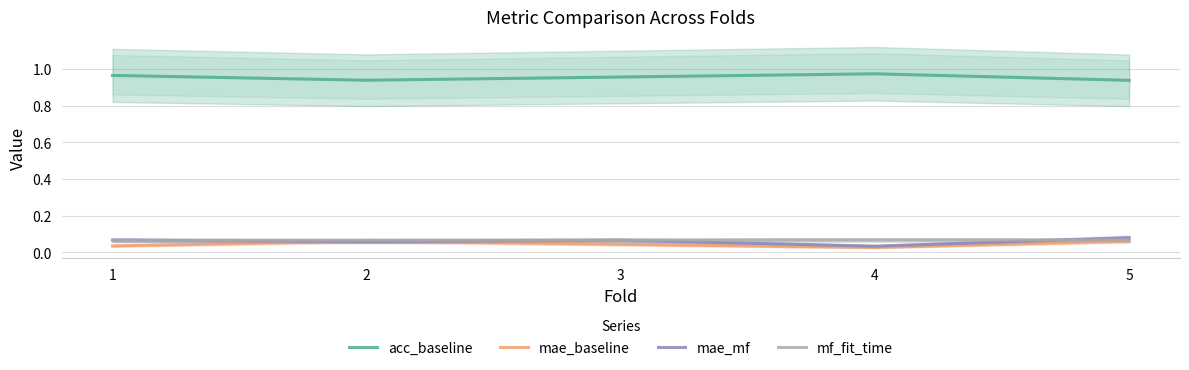

The mae_mf series shows 0.1 at 2. True or false?

True